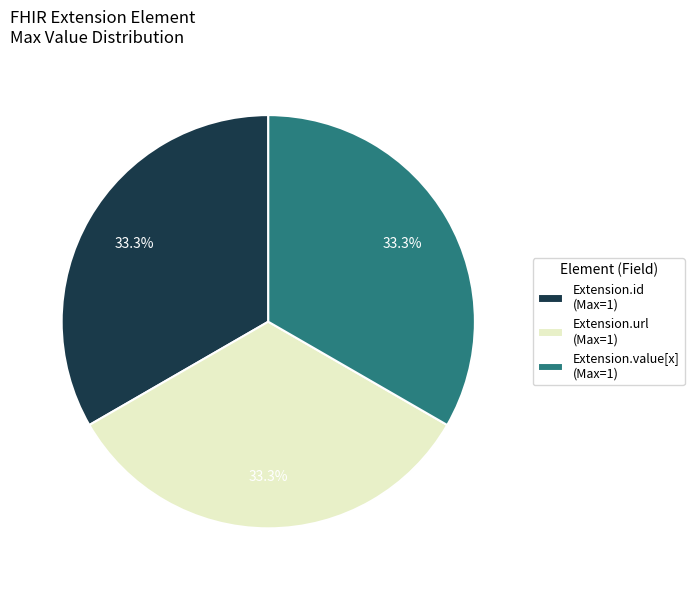

Approximately how many times larger is the value at Extension.url (Max=1) compared to Extension.value[x] (Max=1)?

1.0